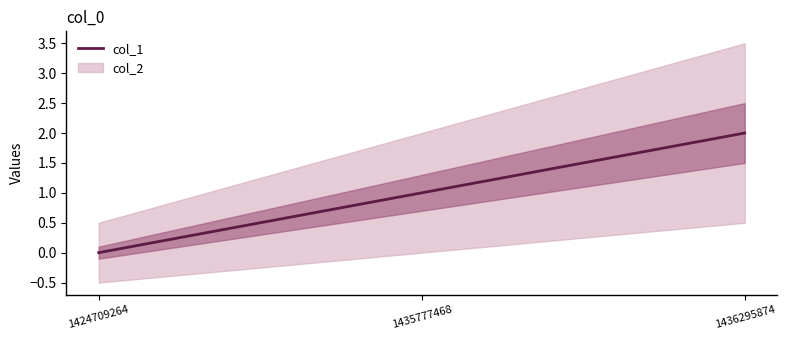

Is this an area chart (filled region under the line)?

No